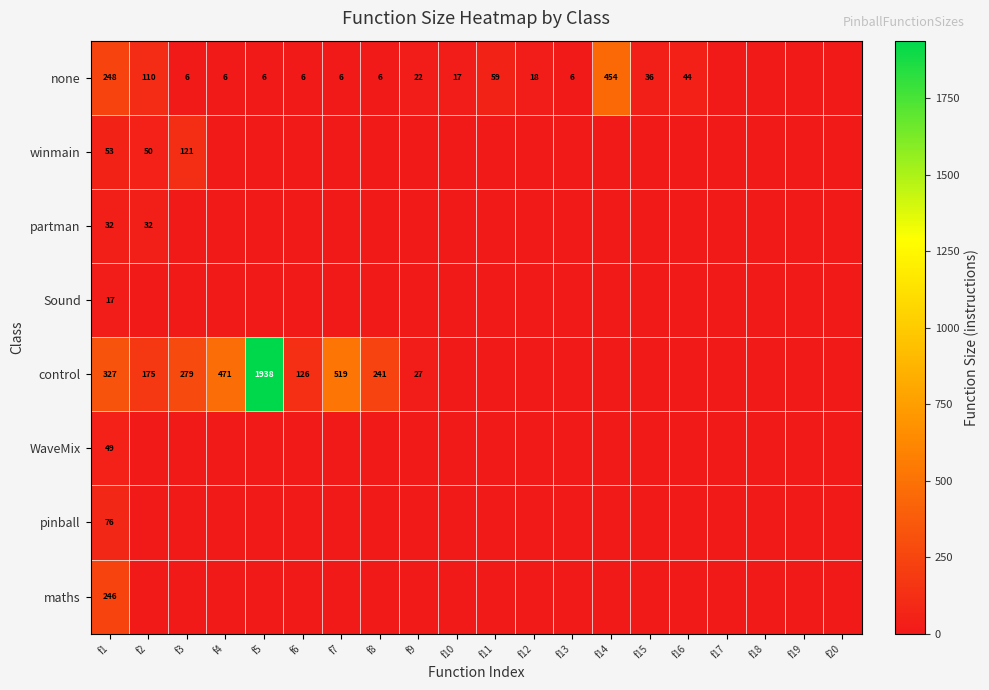

Is it true that none equals 44 at f16?

True